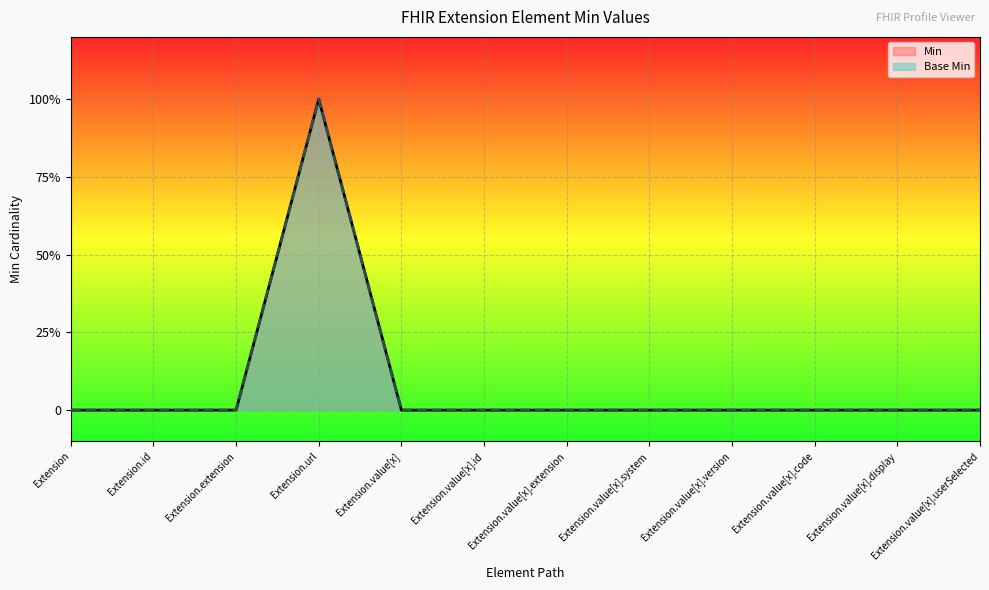

The value of Base Min at Extension.value[x].system is 0. True or false?

True